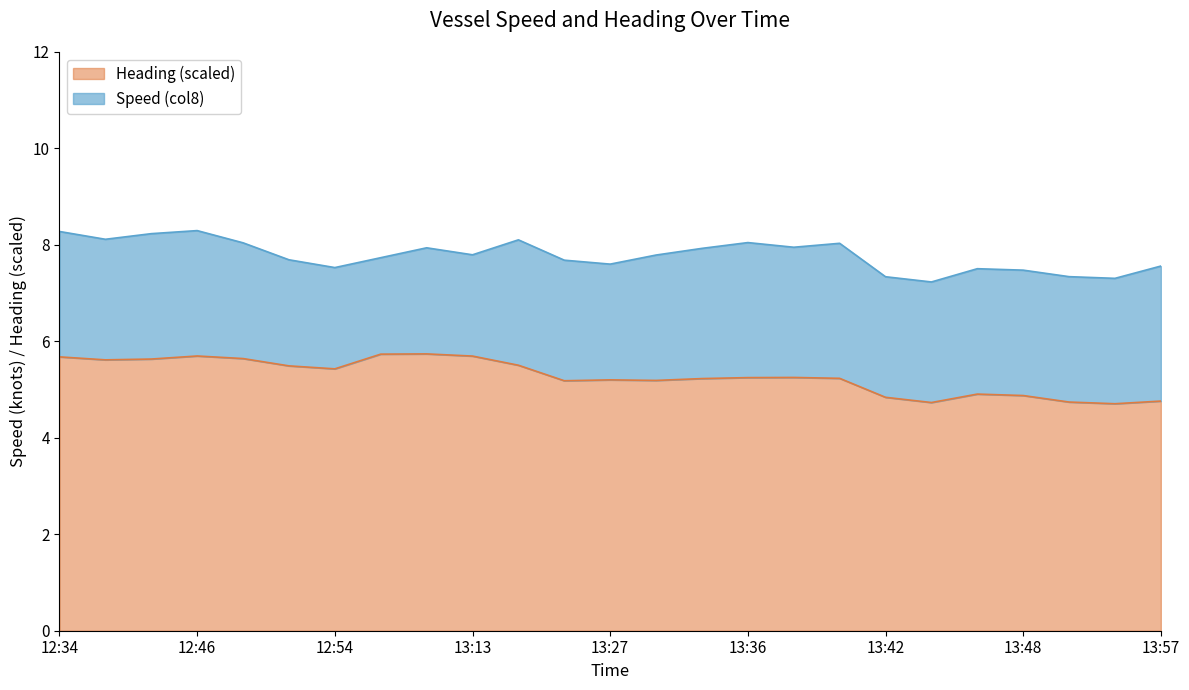

At which label is the value closest to 5?

13:46